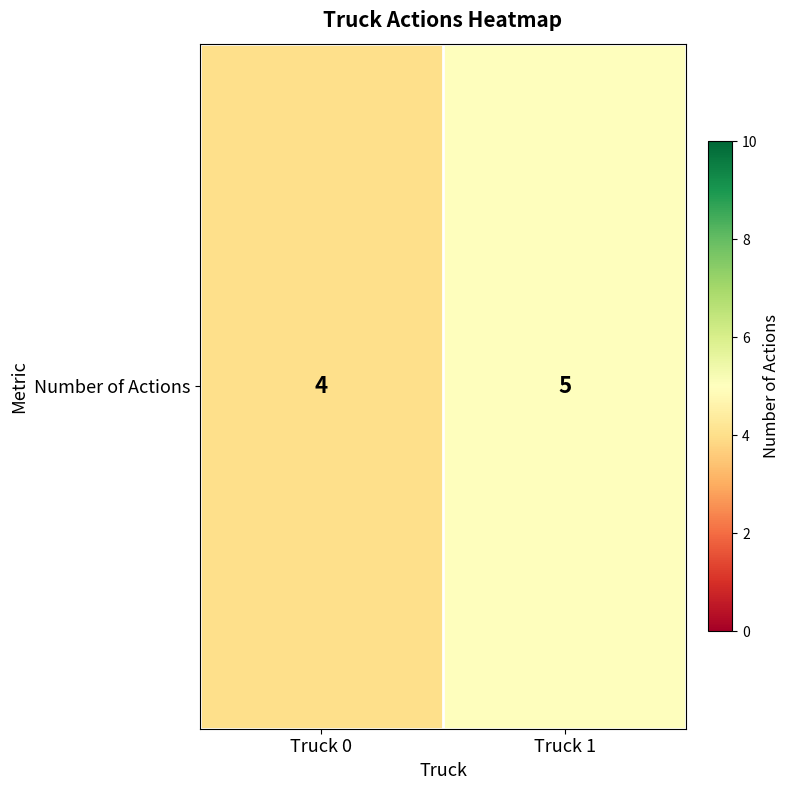

The value at Truck 0 is 4. True or false?

True